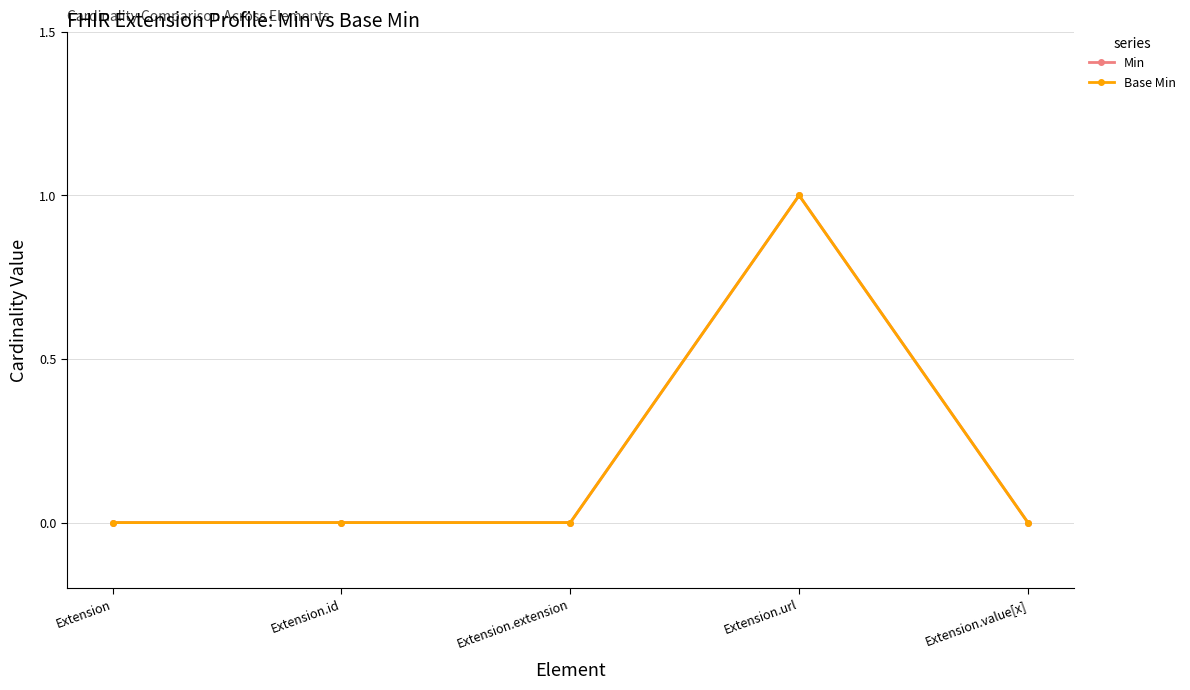

Where is Min nearest to the value 0?

Extension